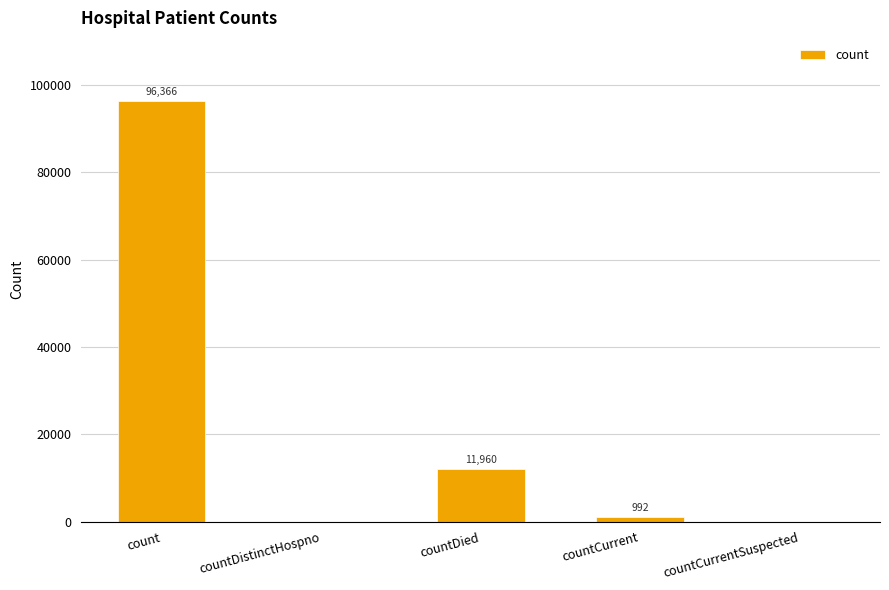

Reading left to right, extract all data points from this chart.

count=96366	countDistinctHospno=0	countDied=11960	countCurrent=992	countCurrentSuspected=0